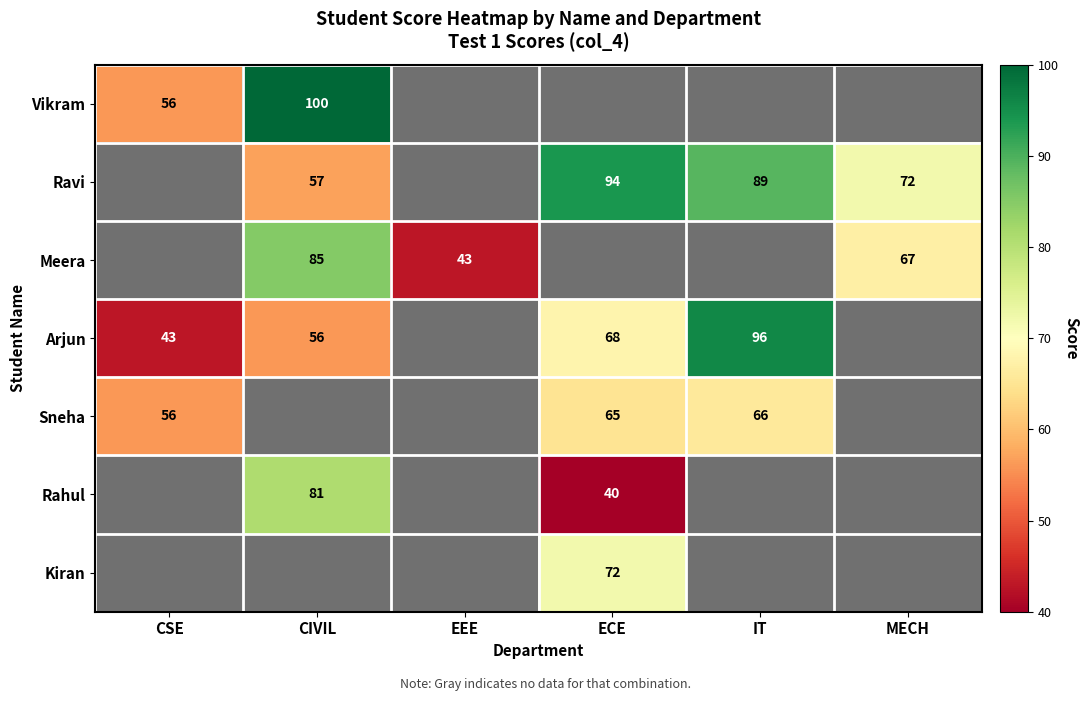

How many data points does each series have?

6